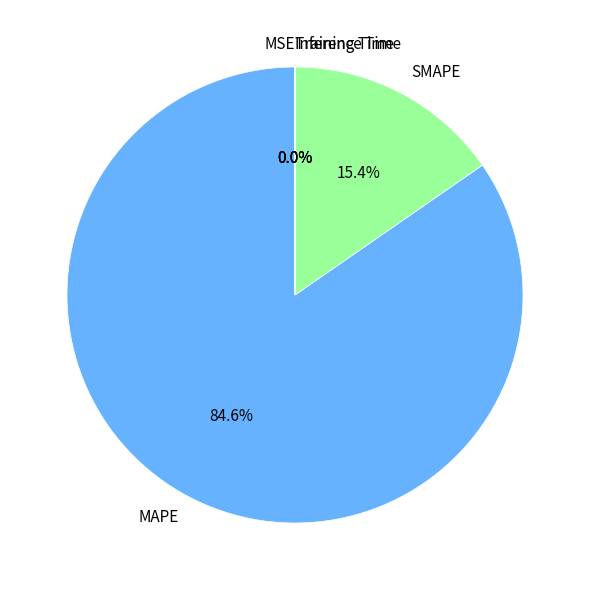

What portion of the pie excludes MAPE?

15.4%